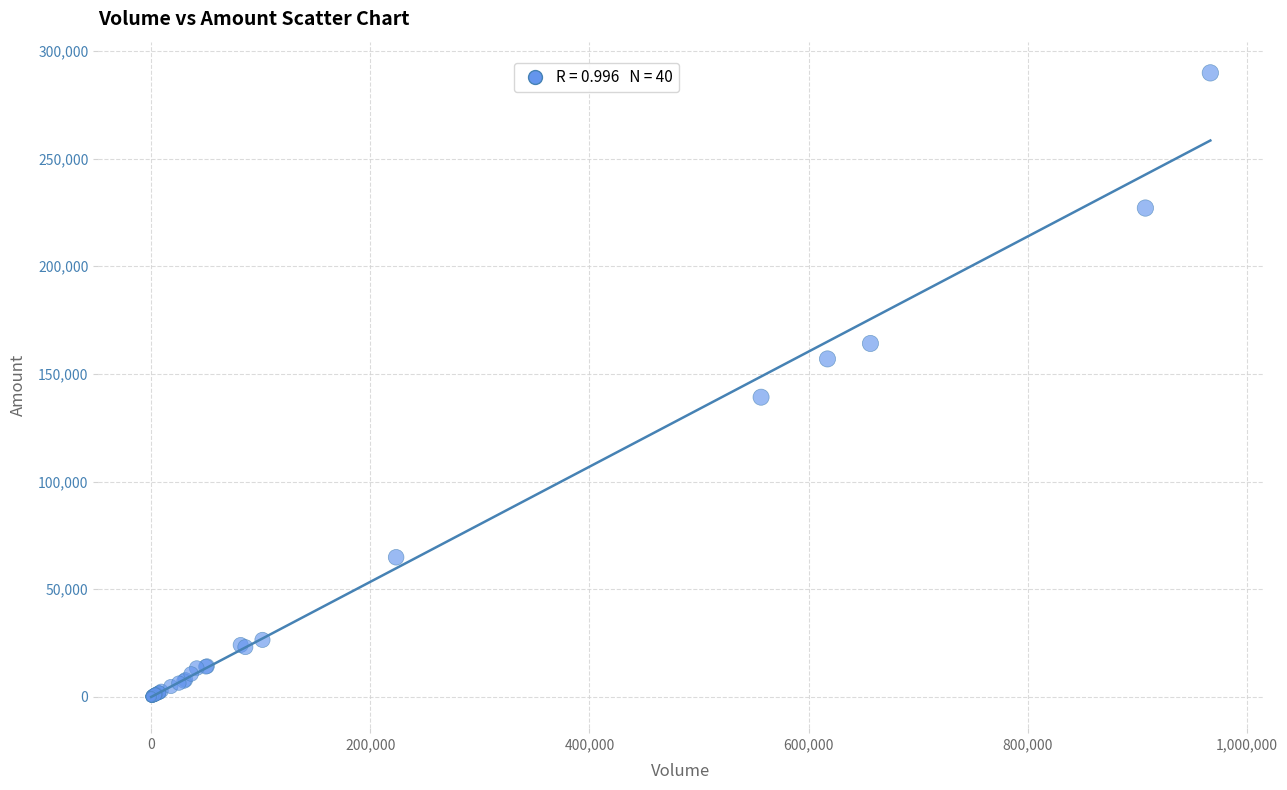

What Y value in the scatter plot is closest to 144925?

139175